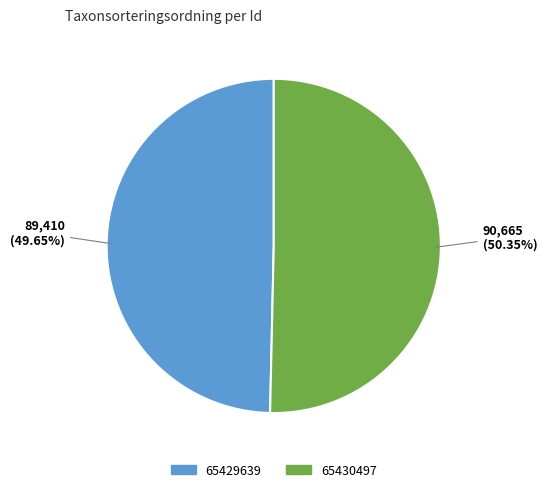

The 65430497 slice represents 65% of the pie. True or false?

False